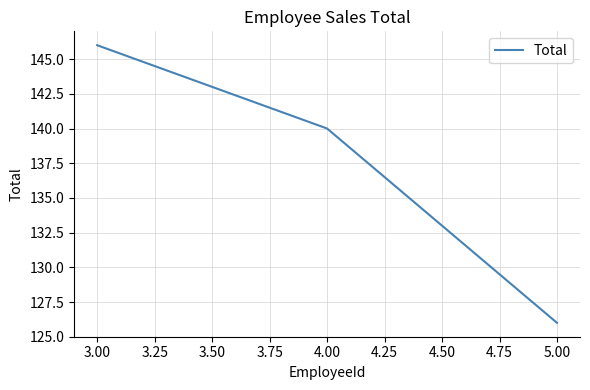

How many distinct data groups are displayed?

1